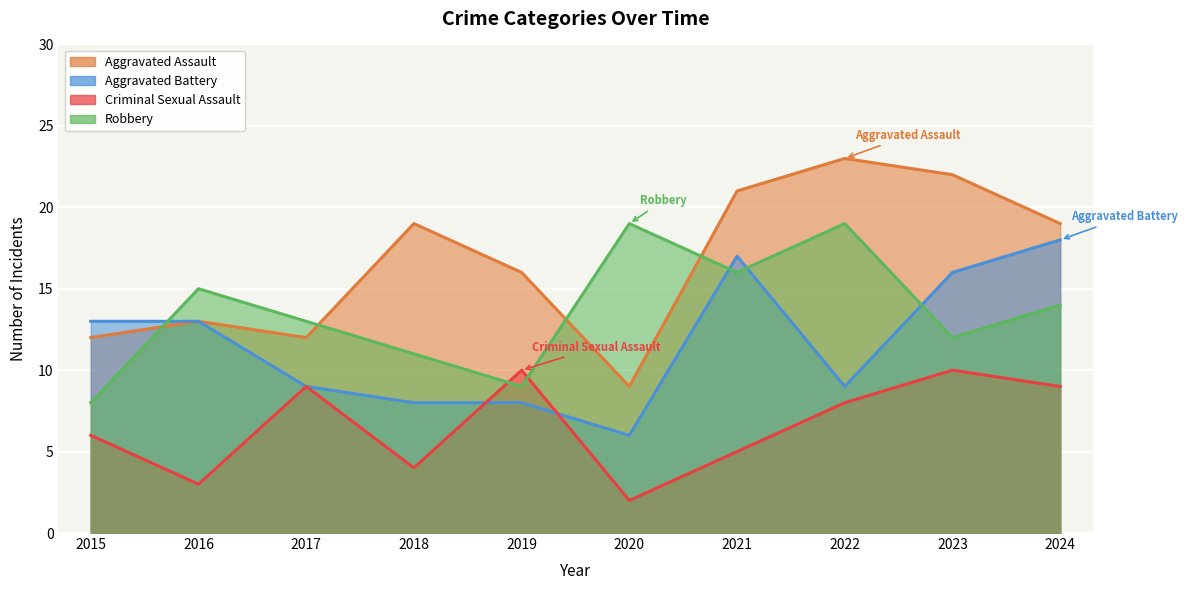

The Aggravated Battery series shows 13 at 2015. True or false?

True